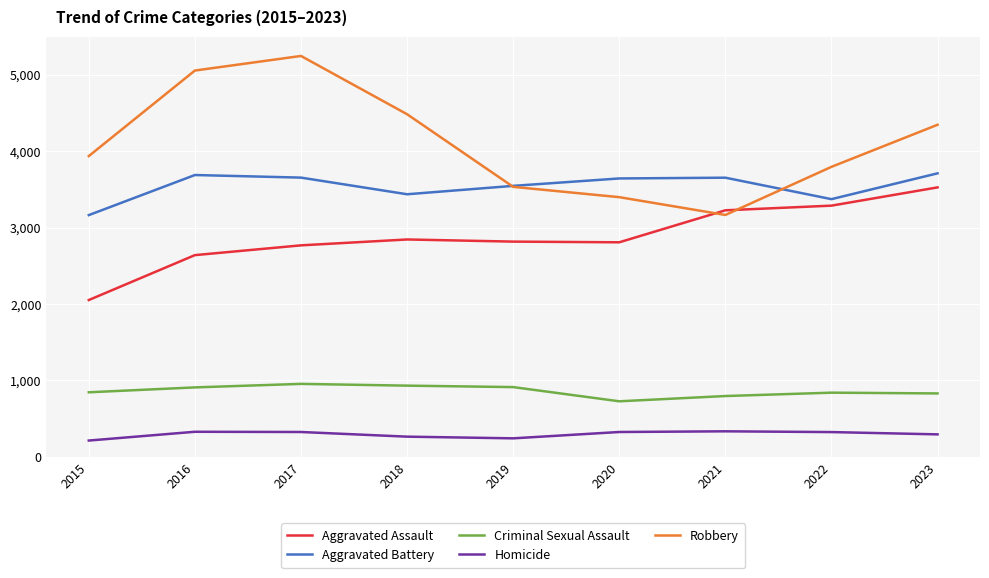

What is the sum of all Aggravated Assault values?

25963